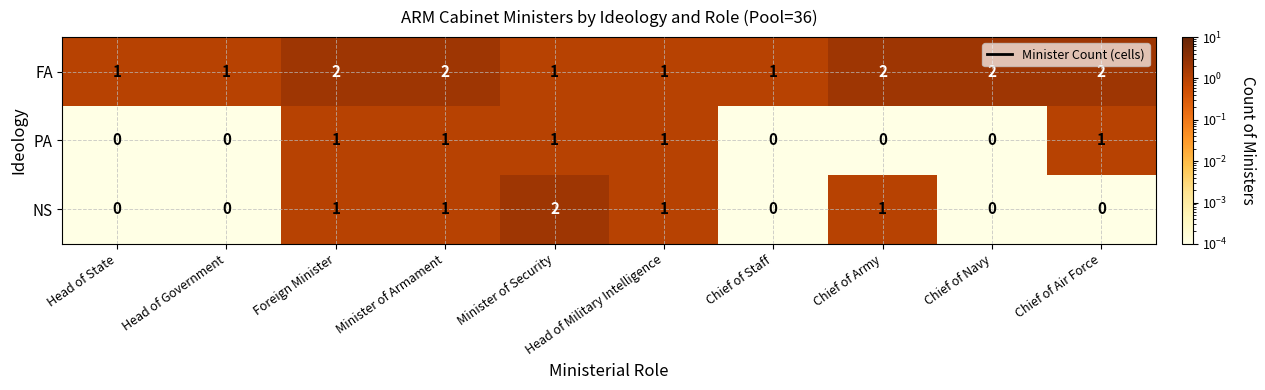

Which series changed the most between Minister of Security and Chief of Staff?

NS